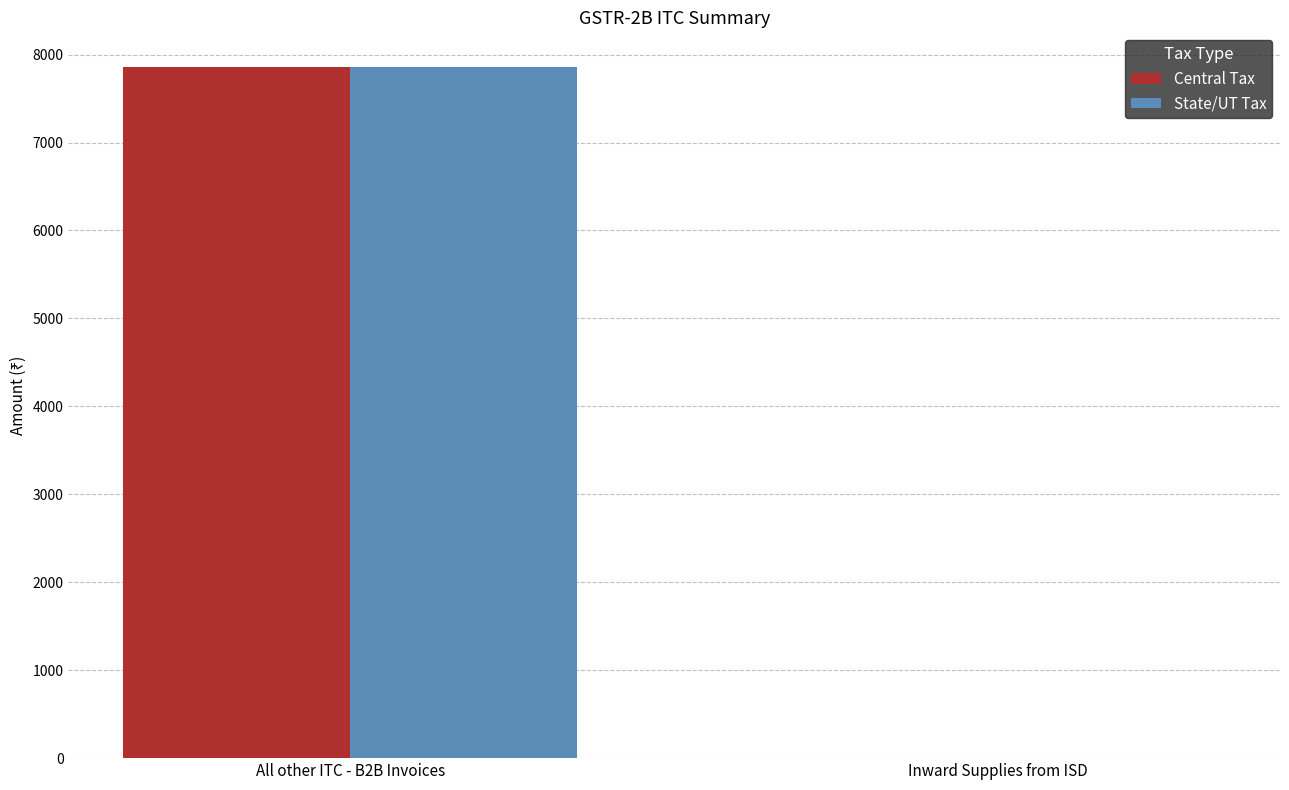

Which category has the highest value in the State/UT Tax series?

All other ITC - B2B Invoices